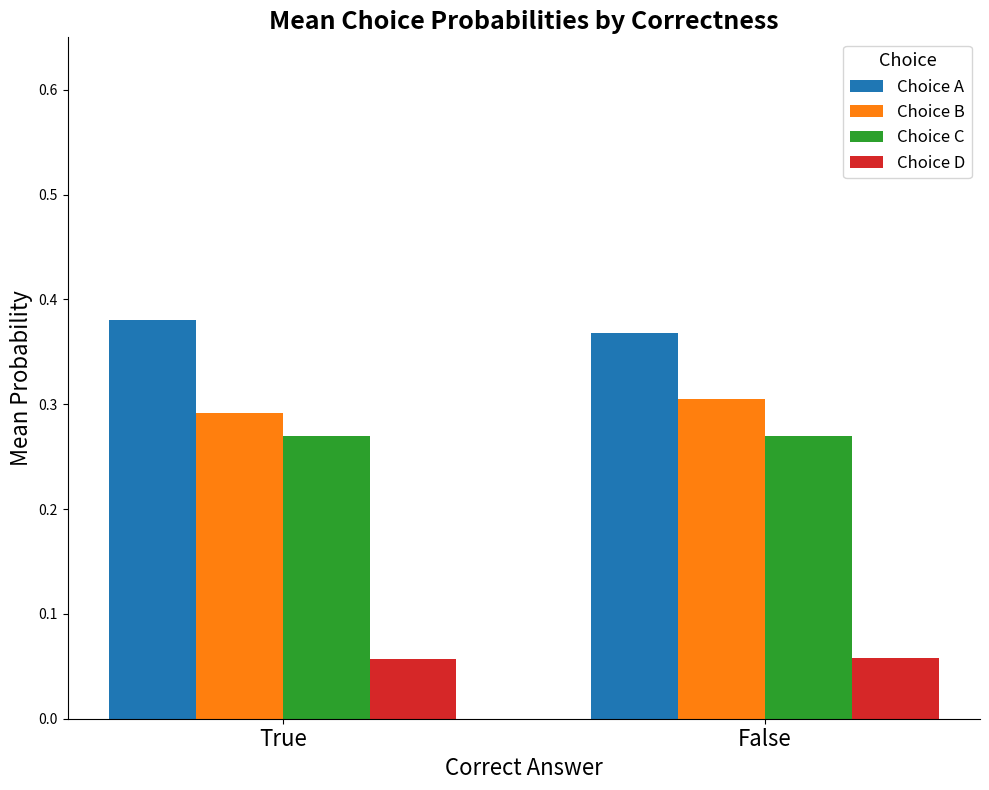

How many groups of bars are there?

2